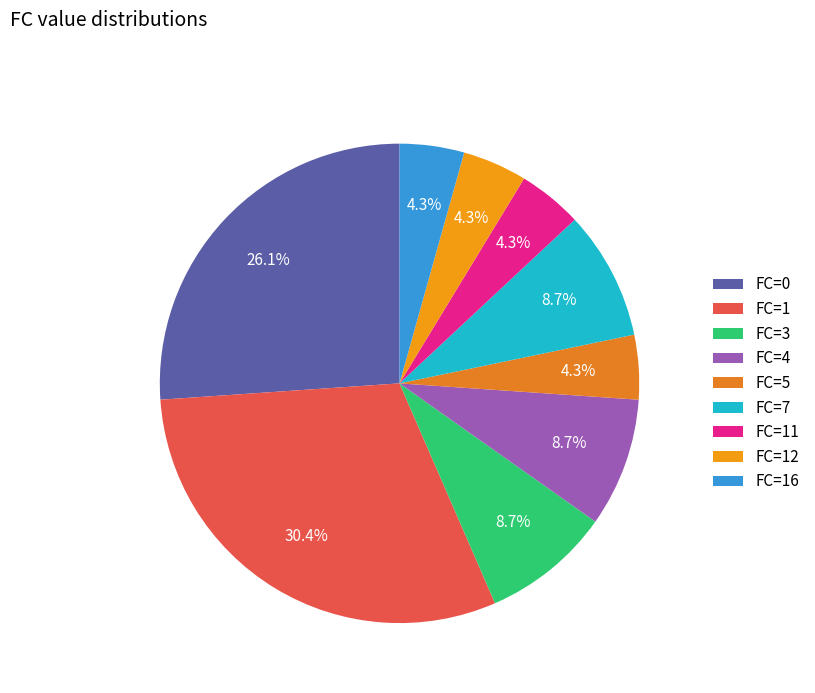

True or false: FC=7 accounts for 9% of the total.

True